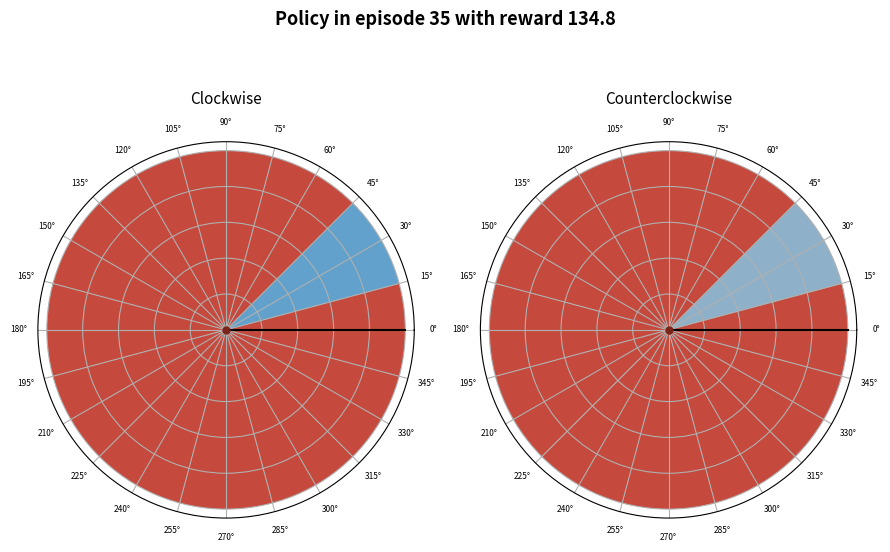

What is the largest slice in the pie chart?

0°